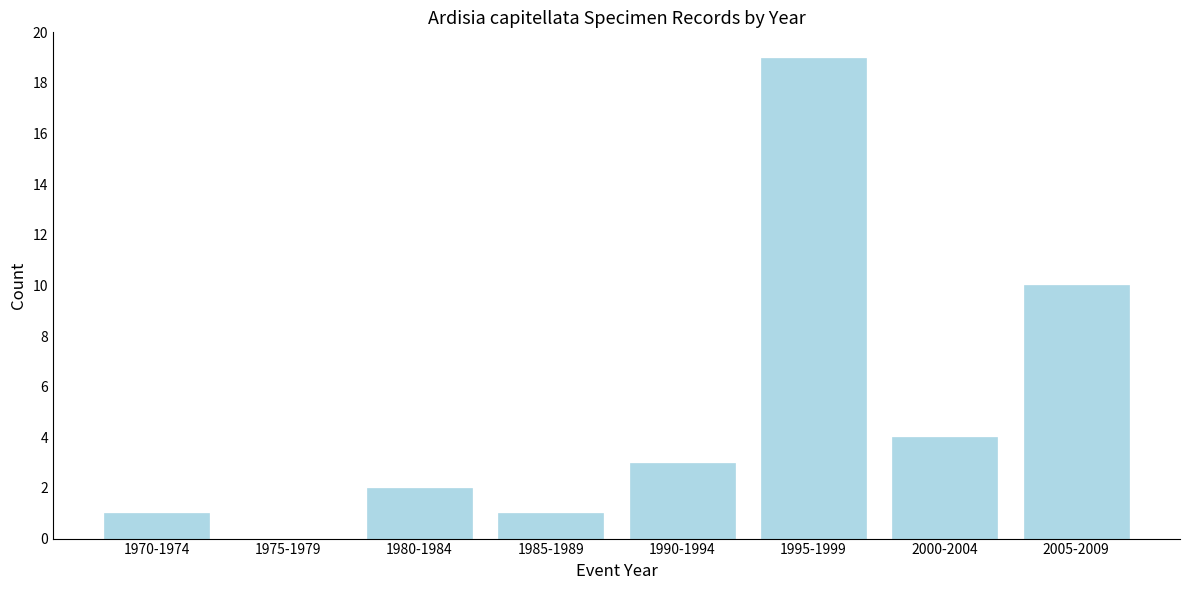

Reading left to right, what are all the values shown in this chart?

1970-1974=1	1975-1979=0	1980-1984=2	1985-1989=1	1990-1994=3	1995-1999=19	2000-2004=4	2005-2009=10